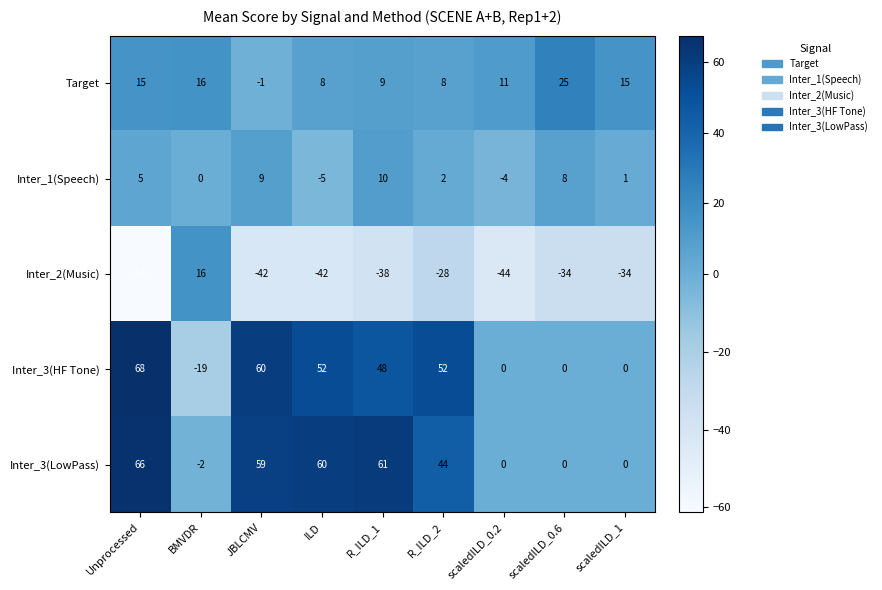

Is the value of Inter_2(Music) at Unprocessed greater than the value of Inter_1(Speech) at ILD?

No